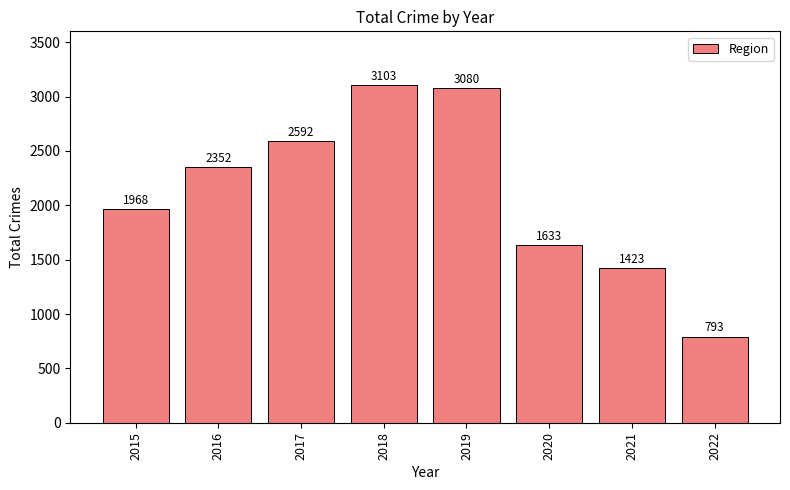

What is the change in value from 2016 to 2021?

-929